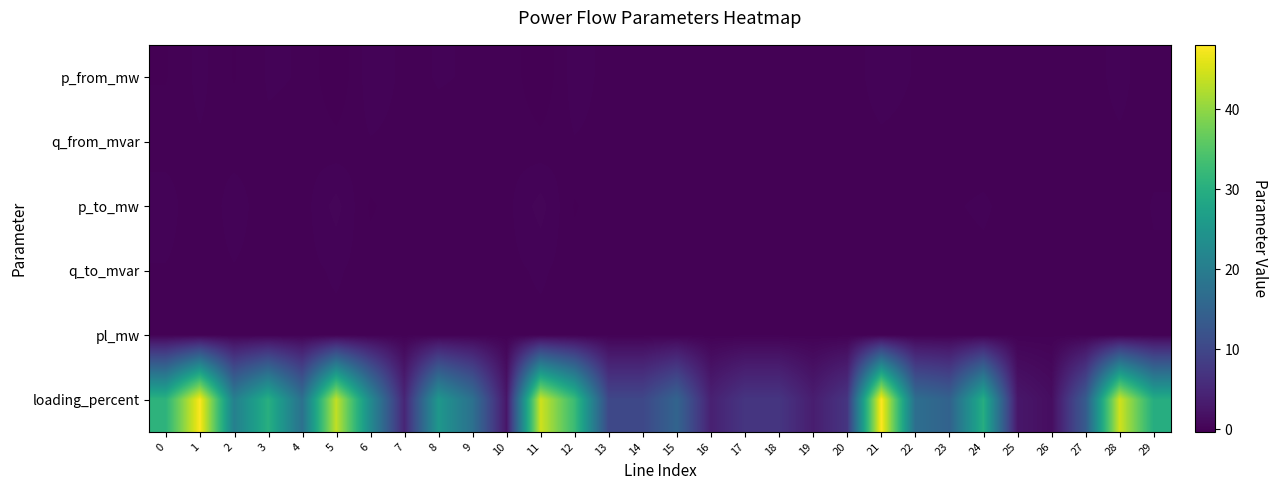

How many distinct data groups are displayed?

6